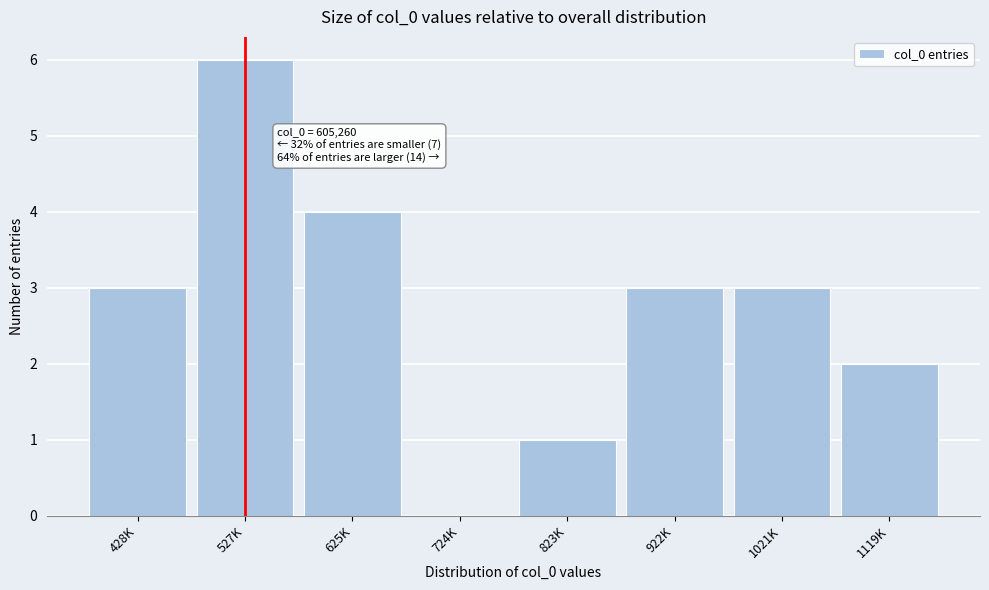

Reading left to right, transcribe all the data shown in this chart.

428K=3	527K=6	625K=4	724K=0	823K=1	922K=3	1021K=3	1119K=2